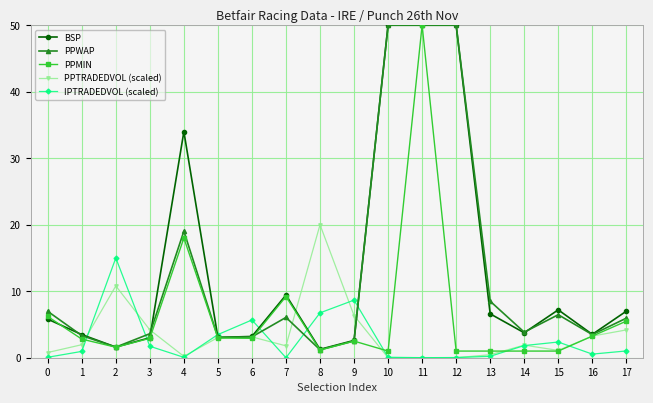

Which series has the largest total across all categories?

BSP